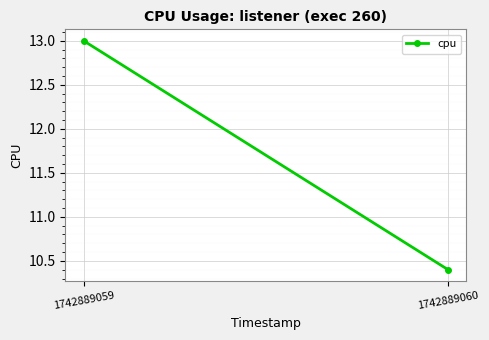

At which label is the value closest to 11?

1742889060